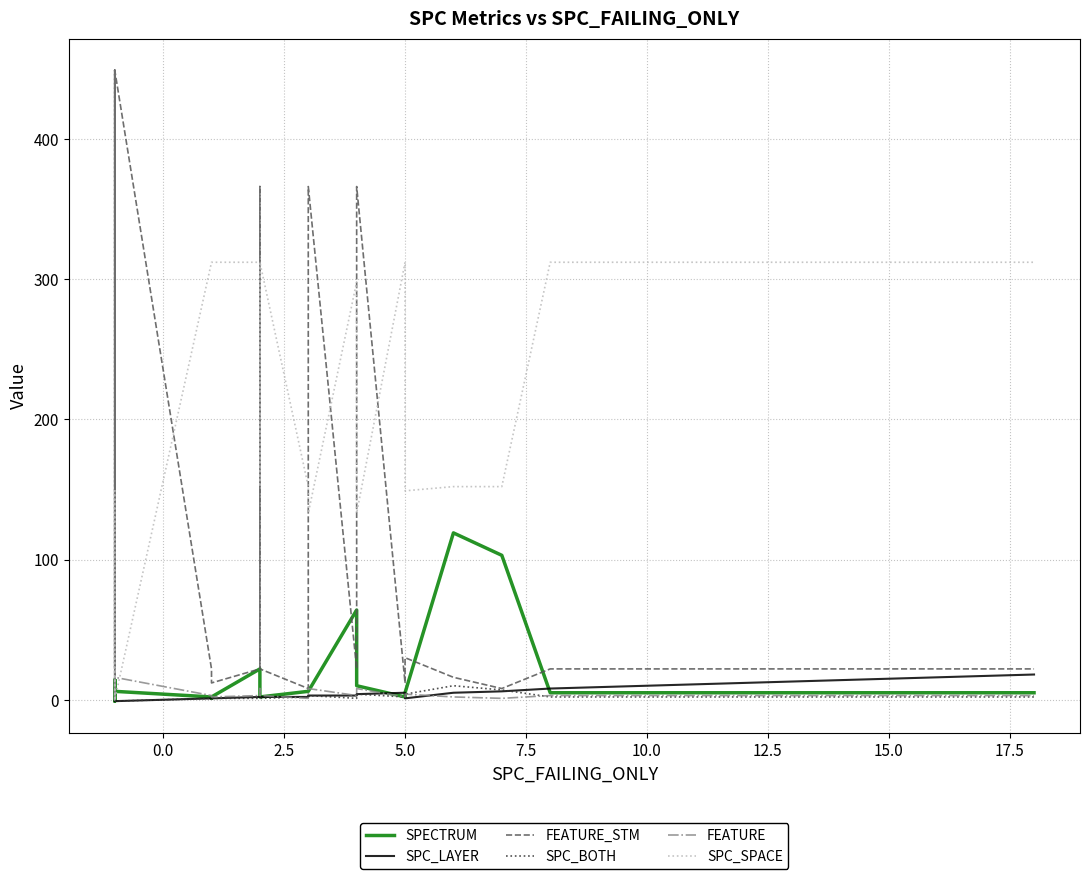

The SPC_SPACE series shows 102 at 2.5. True or false?

False